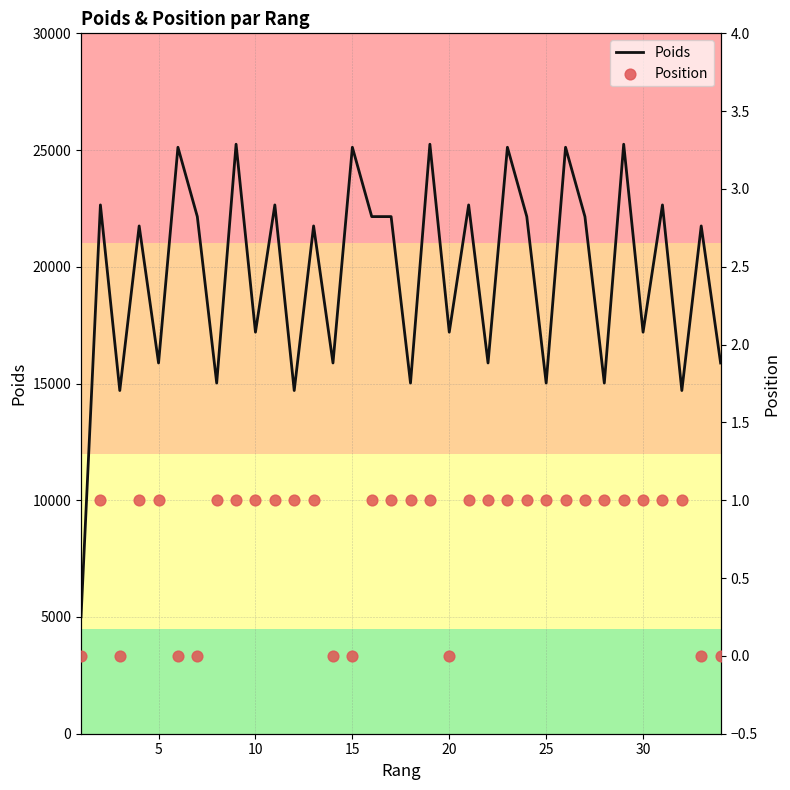

What are all the series names shown in the legend?

Poids, Position